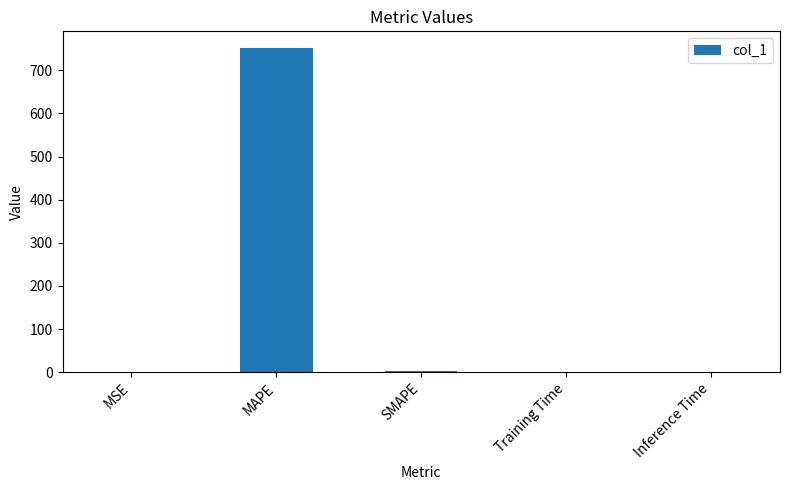

Between Inference Time and MAPE, which is larger?

MAPE